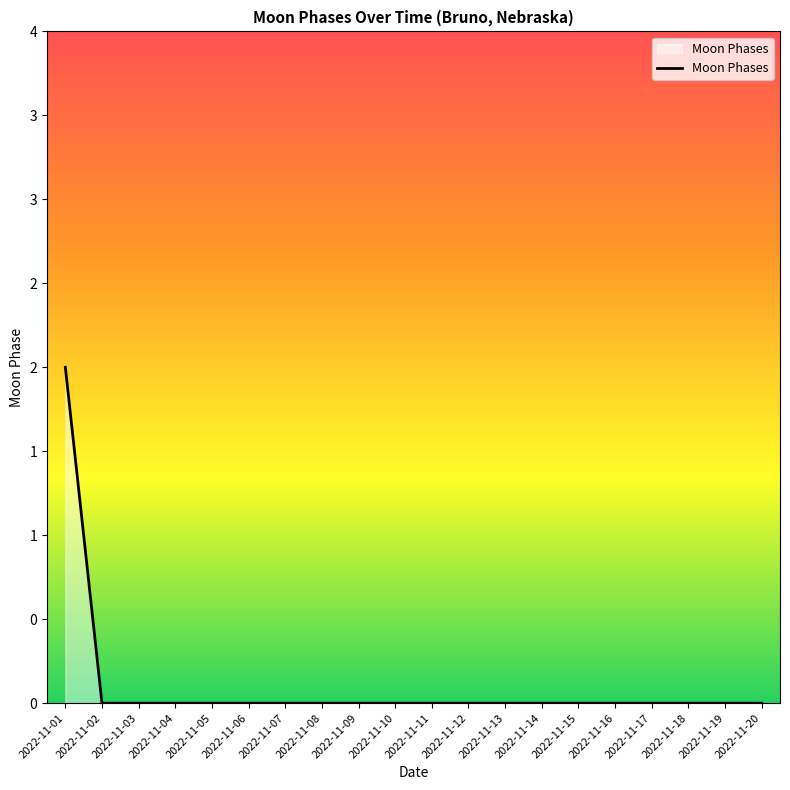

Between 2022-11-17 and 2022-11-01, which is larger?

2022-11-01